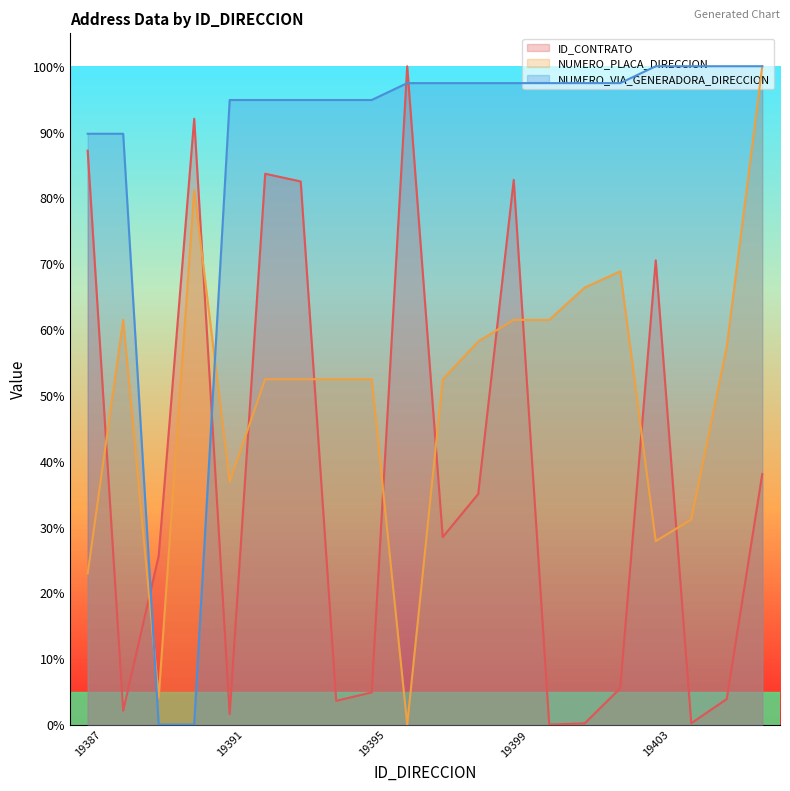

Where do ID_CONTRATO and NUMERO_VIA_GENERADORA_DIRECCION first cross each other?

19388 and 19389